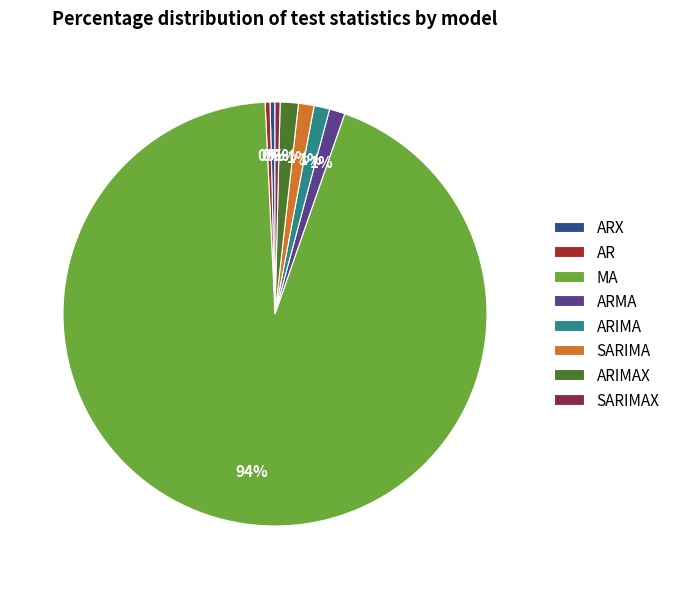

To the nearest percent, what is the average slice percentage?

12%